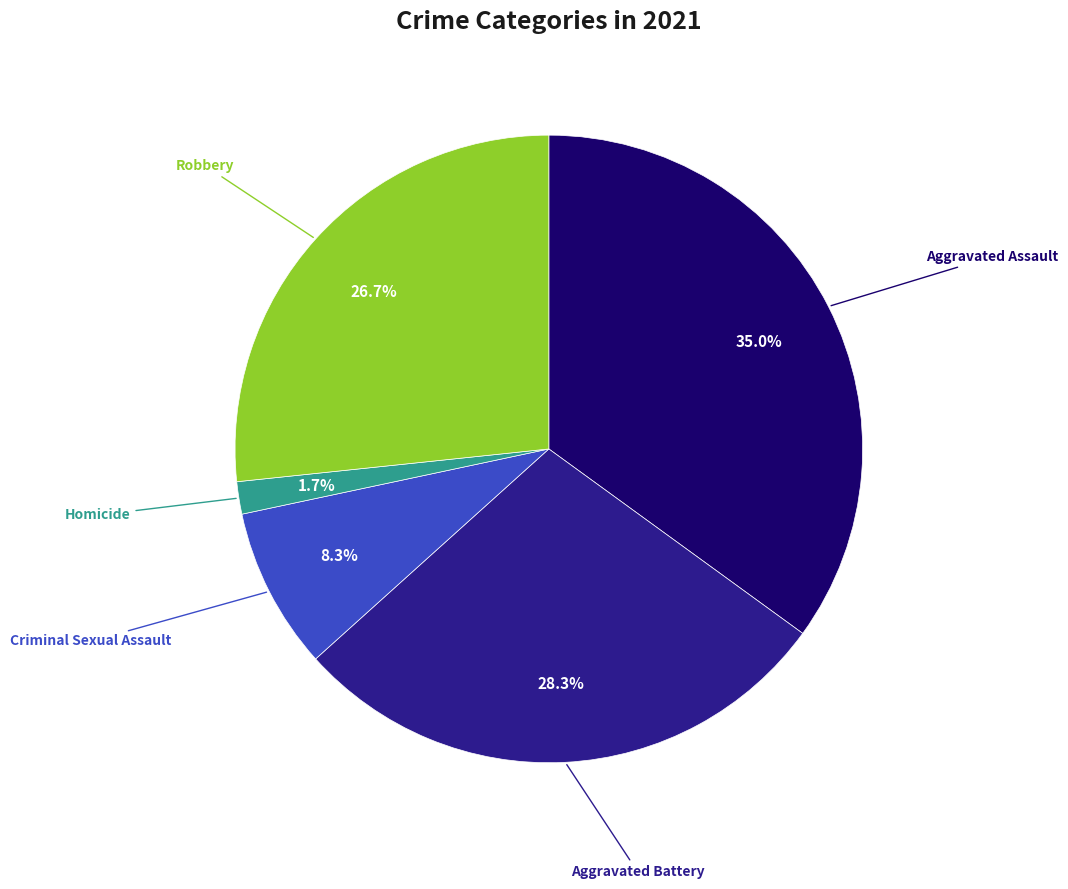

Is there any slice that represents more than half of the pie?

No